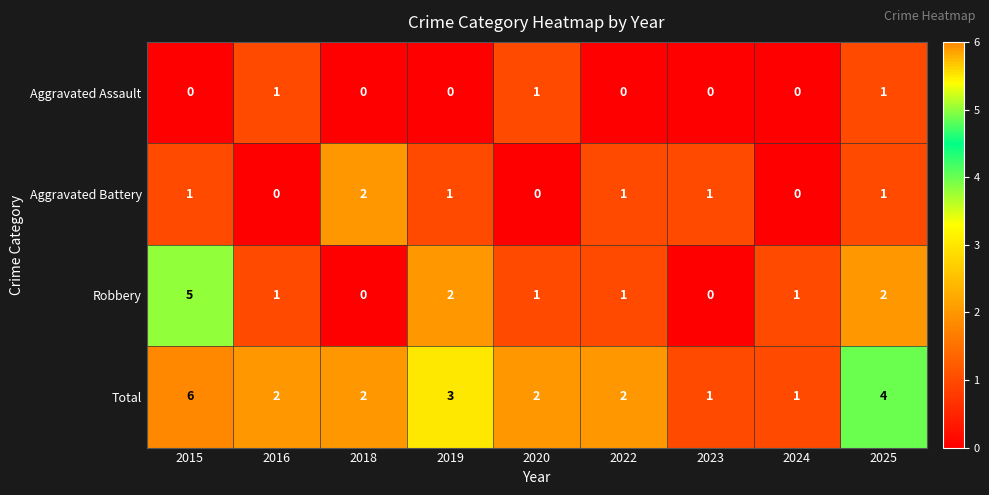

Rank the series by their average value, from lowest to highest.

Aggravated Assault, Aggravated Battery, Robbery, Total